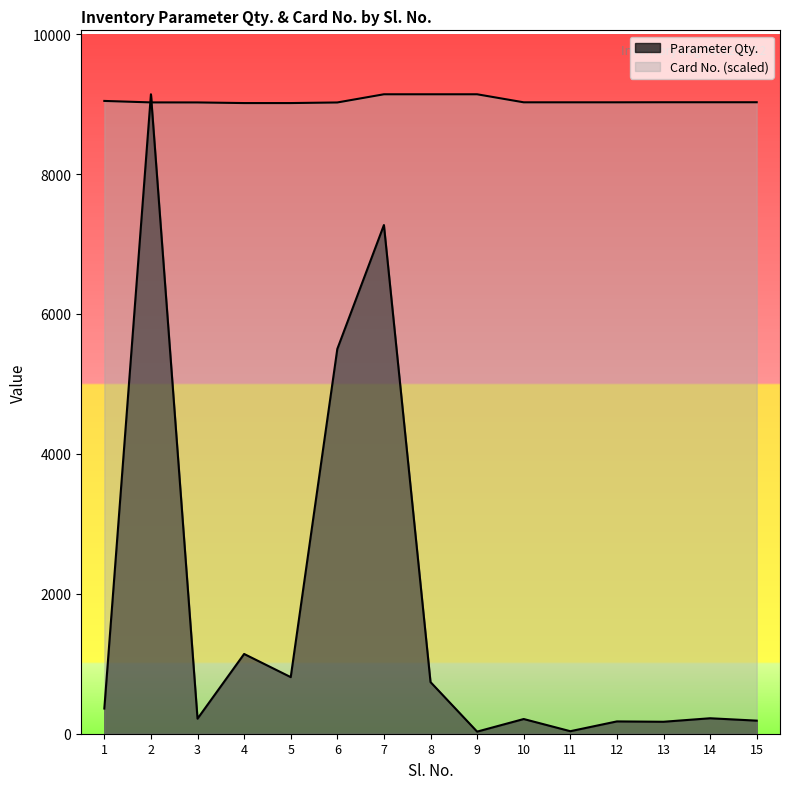

How many distinct data groups are displayed?

2